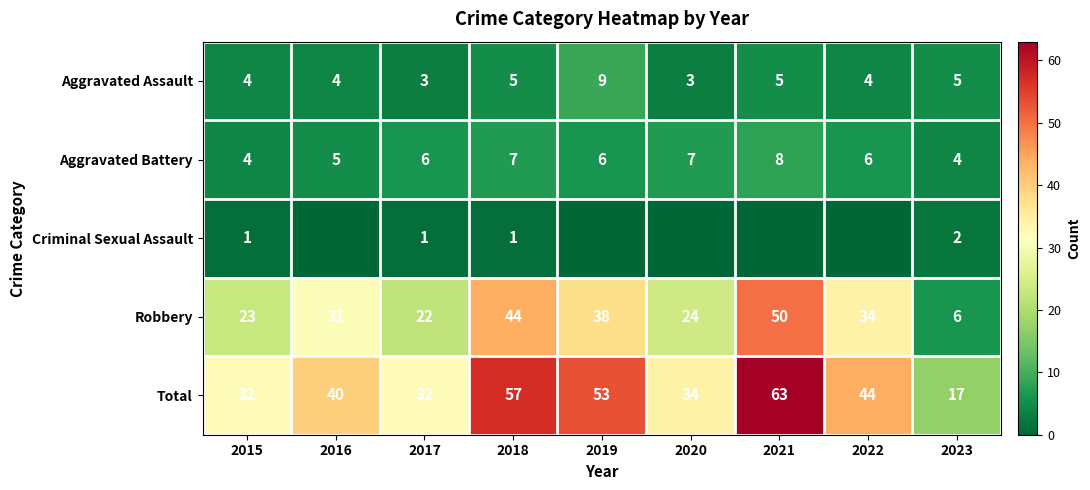

What is the difference between the highest and lowest values at 2023?

15